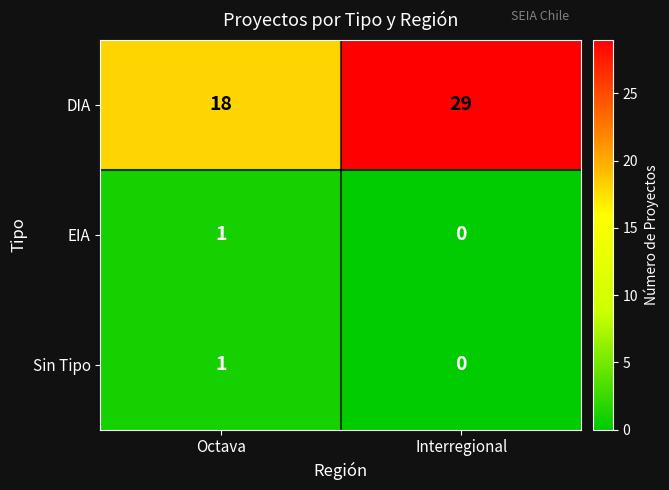

What is the difference between the maximum and minimum values in the DIA series?

11